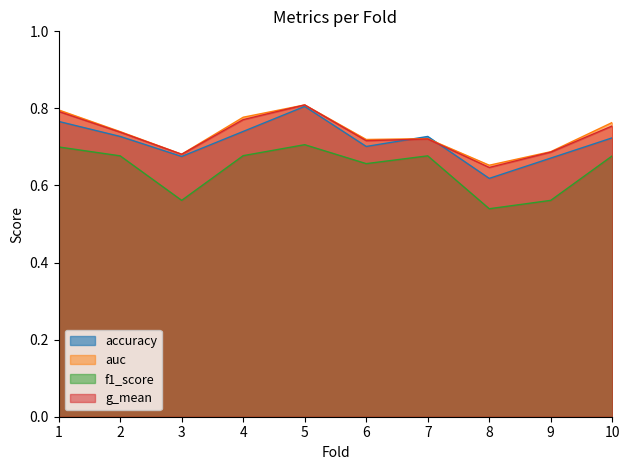

True or false: g_mean has a value of 1.1 at 2.

False